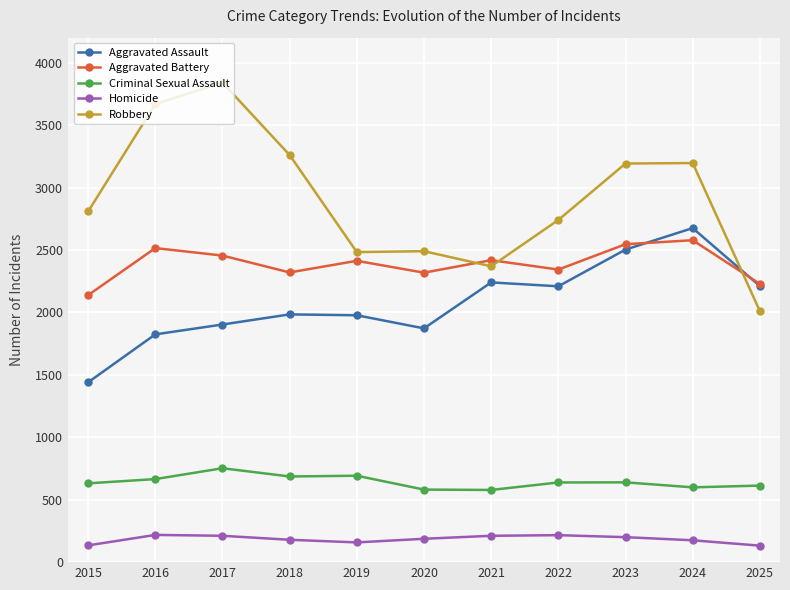

What is the value of the Robbery point at the 10th from the left?

3196